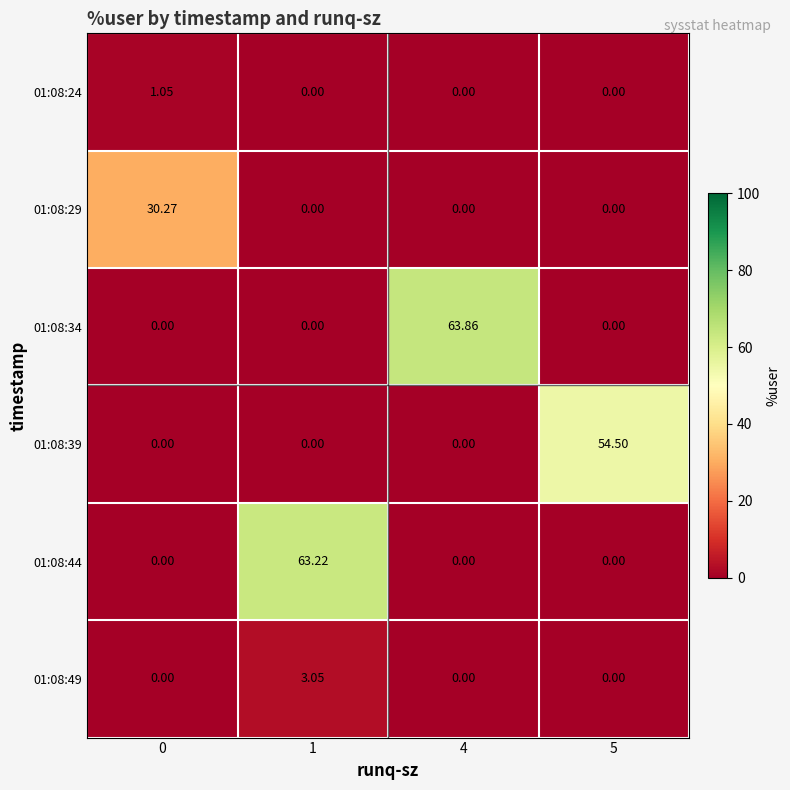

How many distinct data groups are displayed?

6